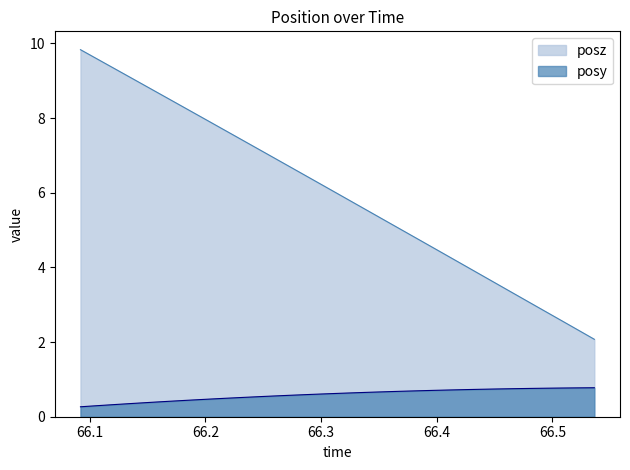

List the series in order of their peak value, lowest first.

posy, posz